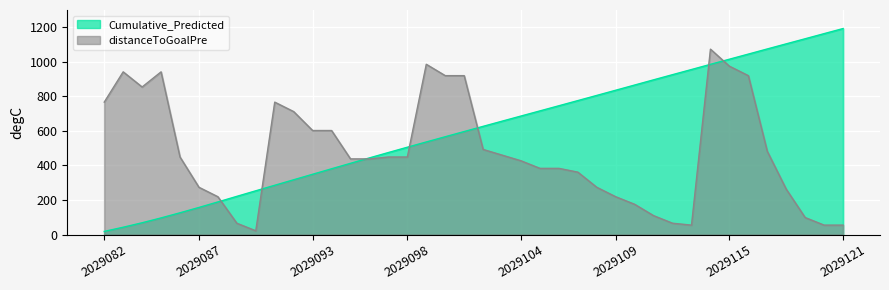

Which category has the lowest value in the distanceToGoalPre series?

2029090